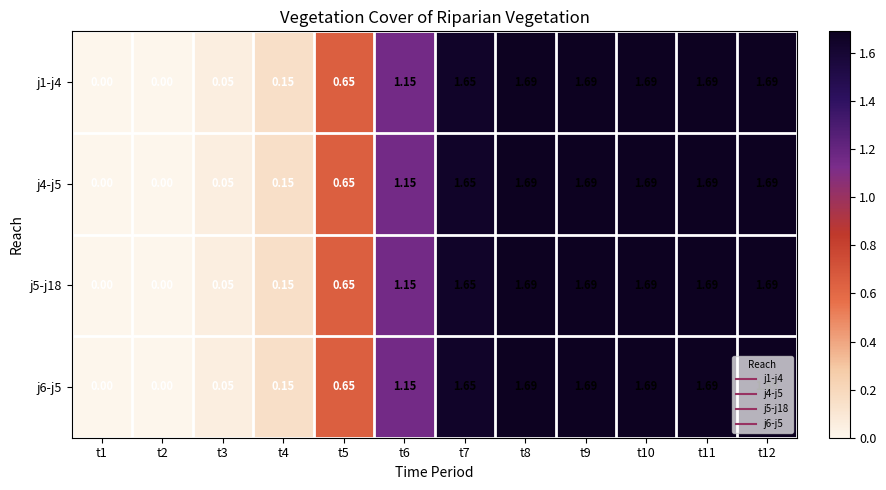

At which category does the chart reach its minimum across all series?

t1